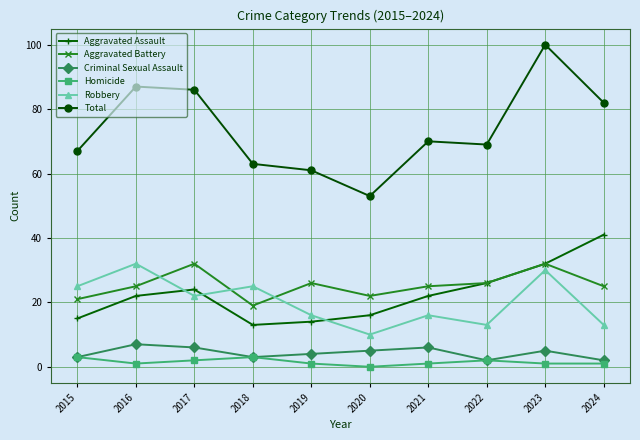

True or false: Total has a value of 116 at 2017.

False